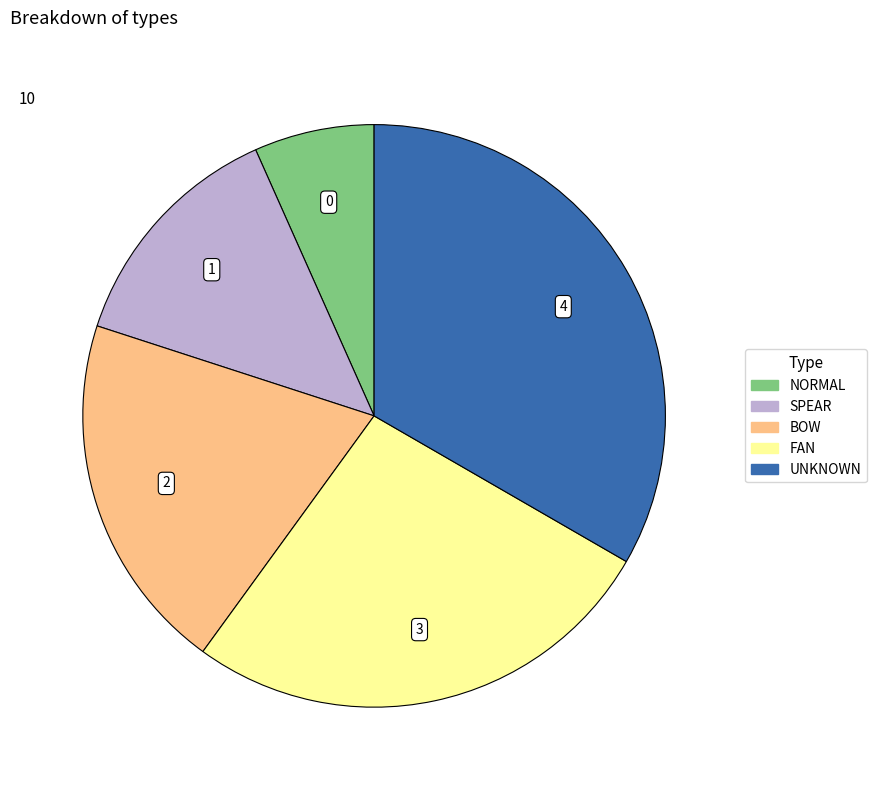

Rank the categories by value from highest to lowest.

UNKNOWN, FAN, BOW, SPEAR, NORMAL